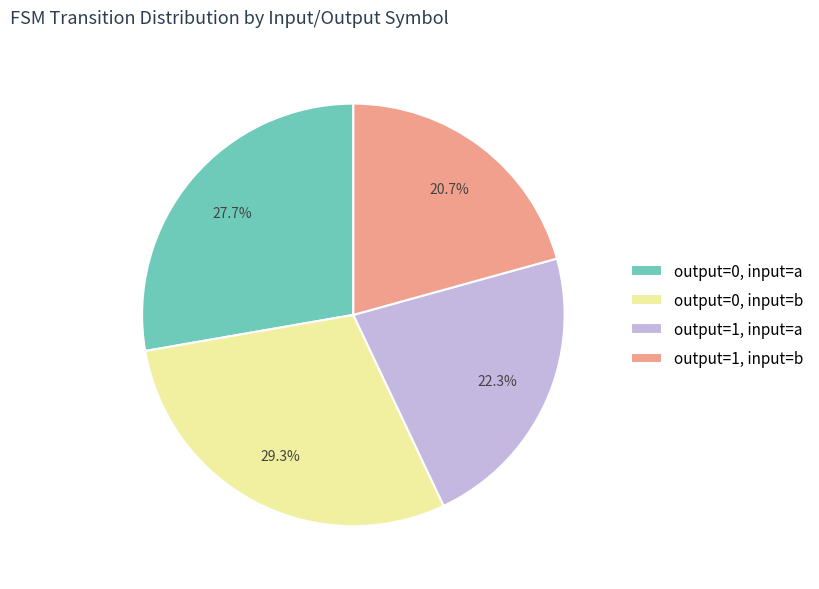

The output=1, input=a slice represents 12% of the pie. True or false?

False